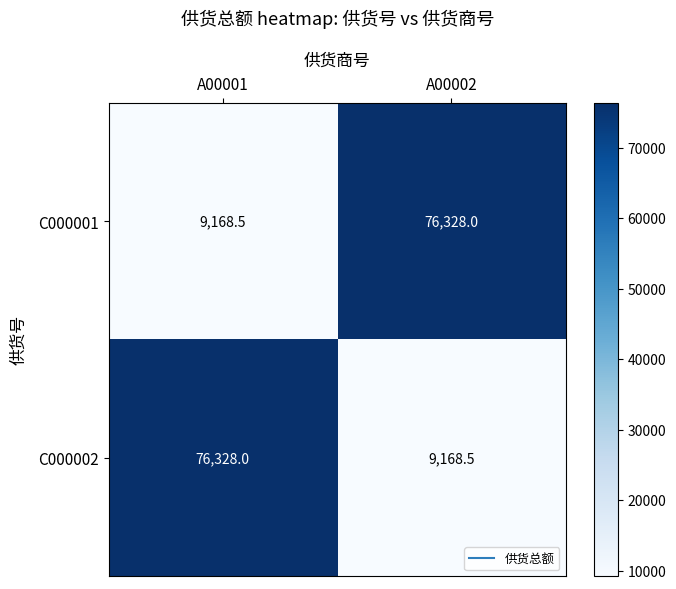

What is the total value across all series at A00001?

85496.5